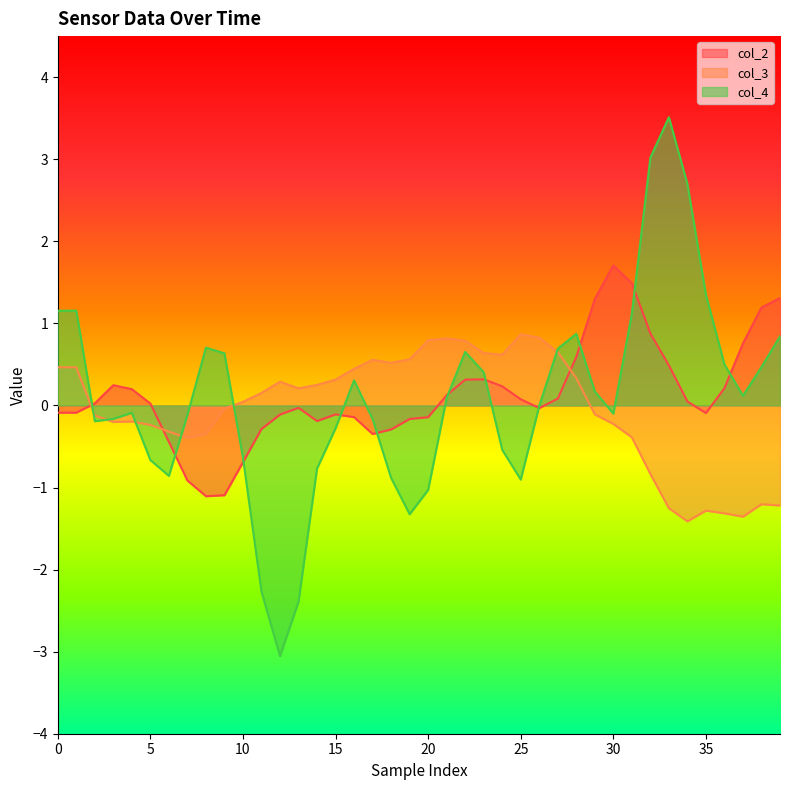

What is the minimum value shown in the chart?

-3.1